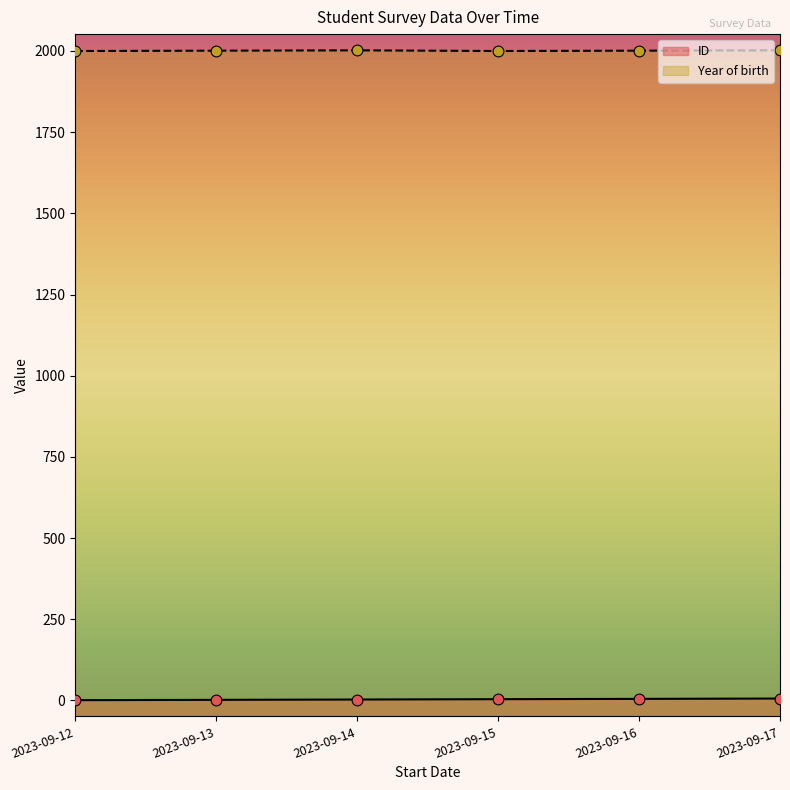

Which series has the largest total across all categories?

Year of birth